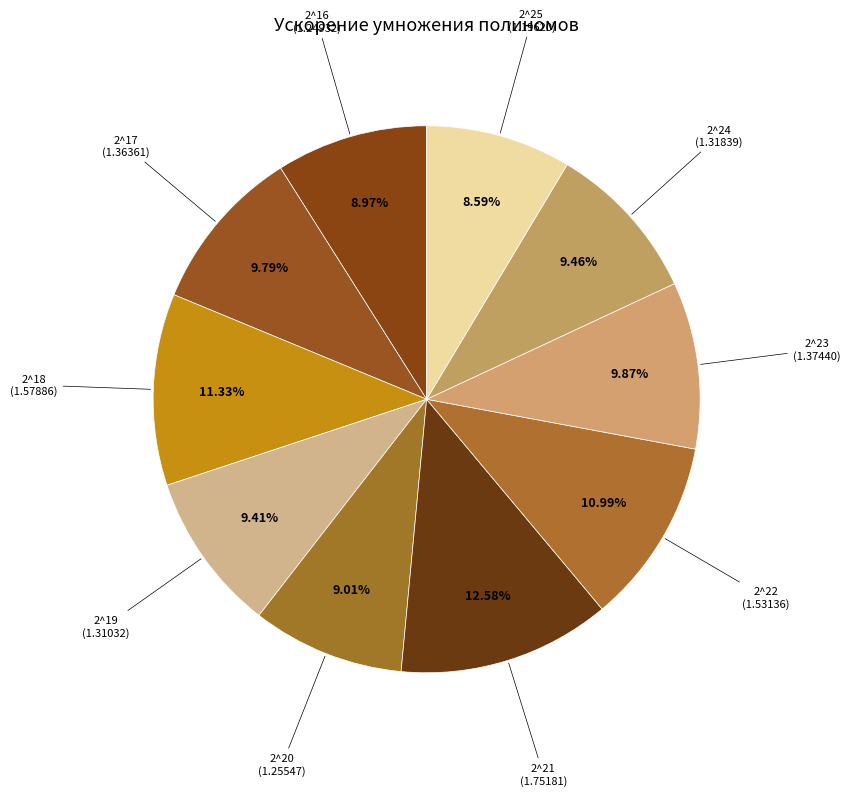

How many slices are in this pie chart?

10